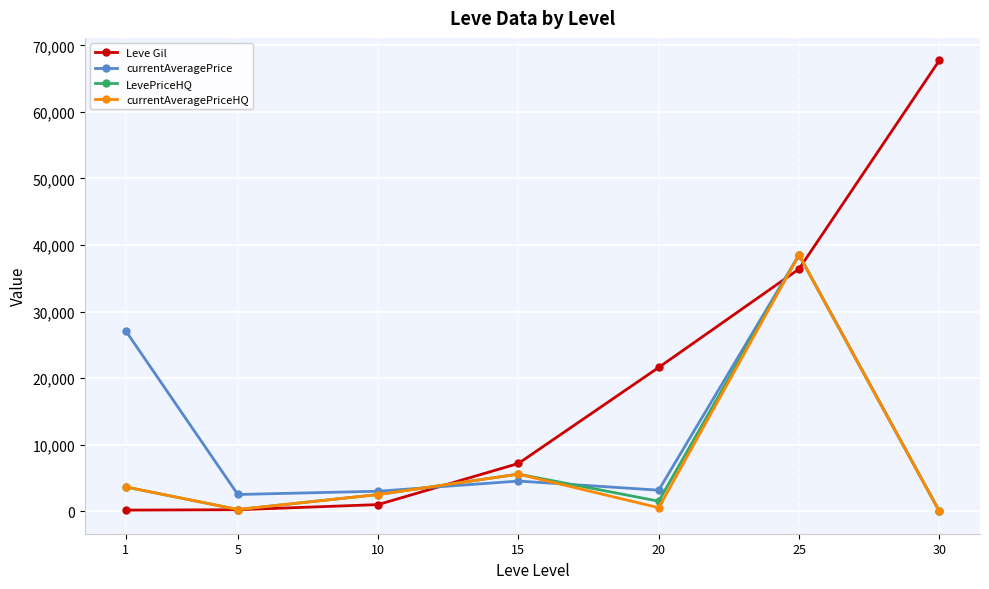

The value of LevePriceHQ at 10 is 2499.5. True or false?

True